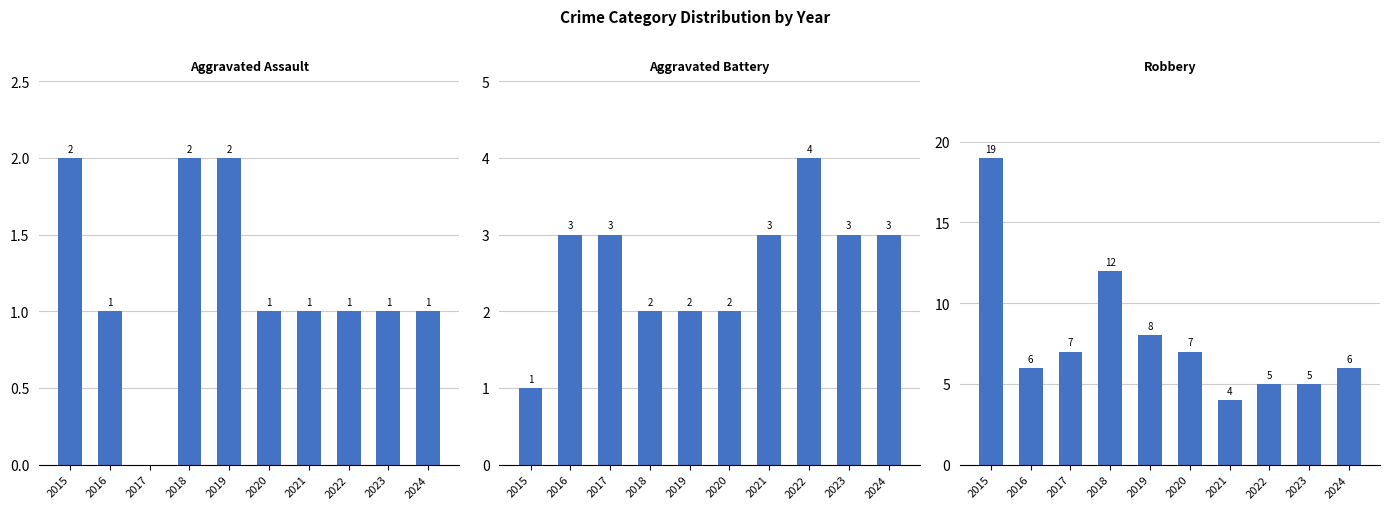

What is the greatest value displayed?

19